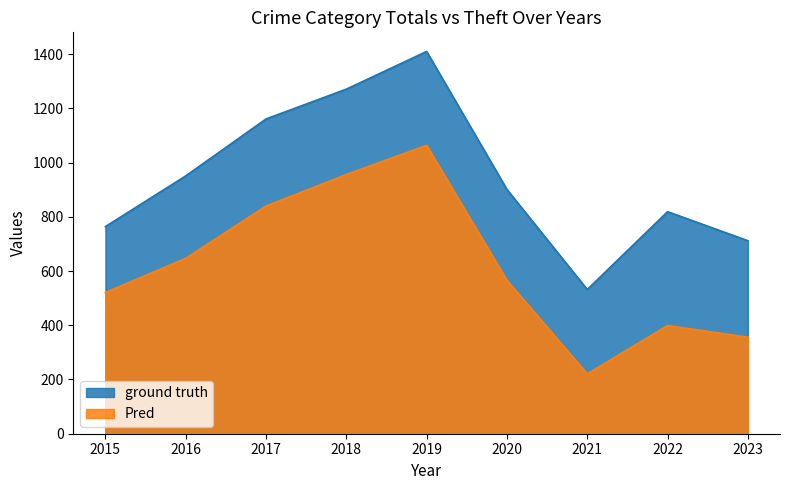

At which label does ground truth reach its peak?

2019